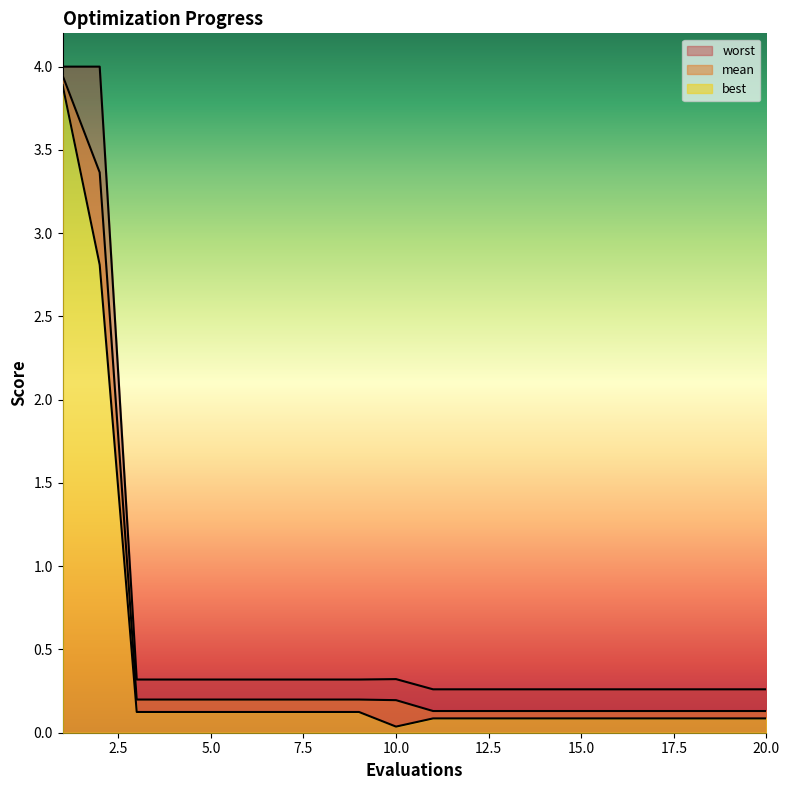

Is it true that mean equals 0.2 at 3?

True